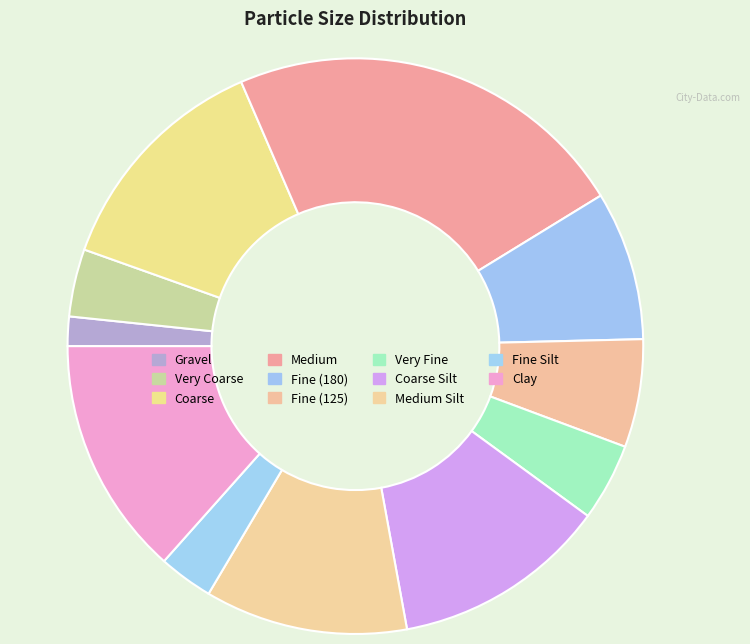

To the nearest percent, what is the difference between the largest and smallest slice percentages?

21%